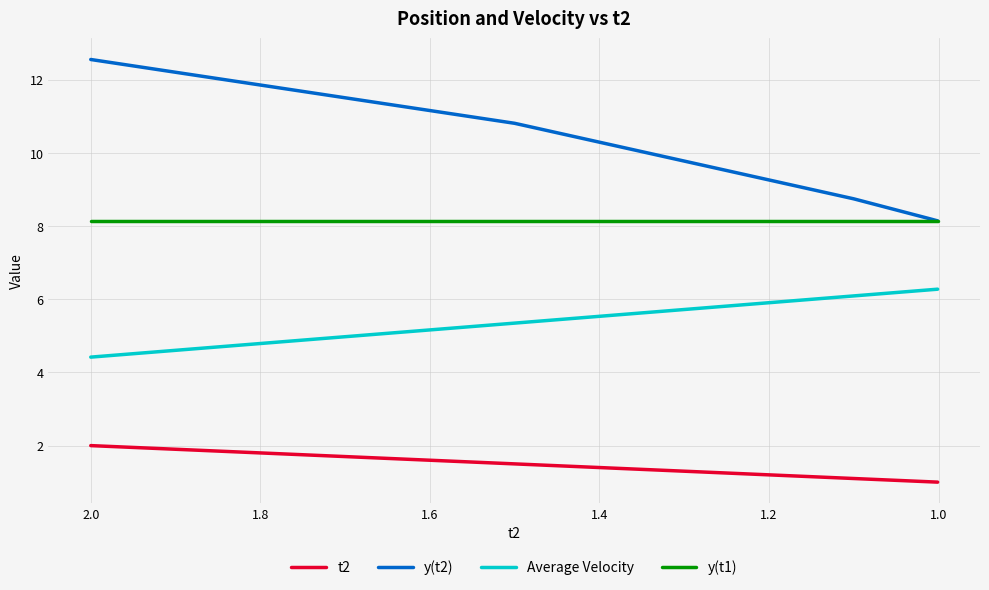

At how many categories does at least one series exceed 6?

5